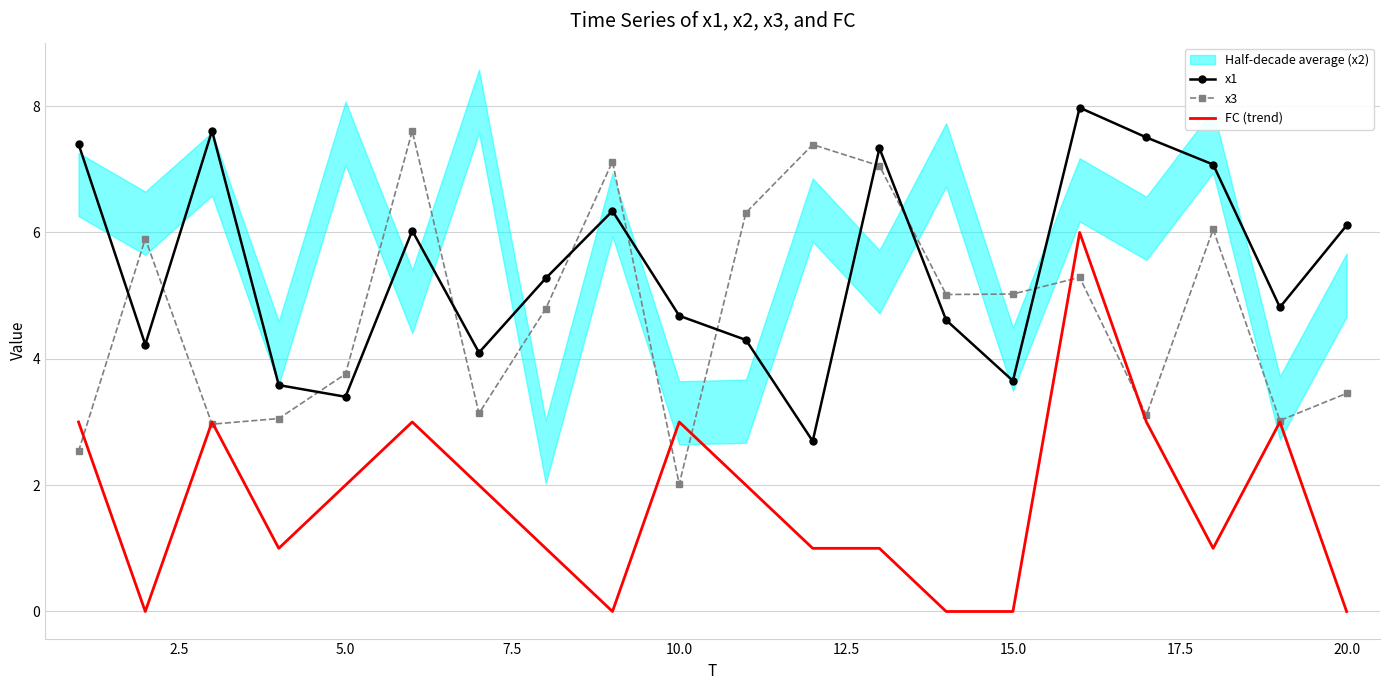

What is the minimum value for x1?

2.7